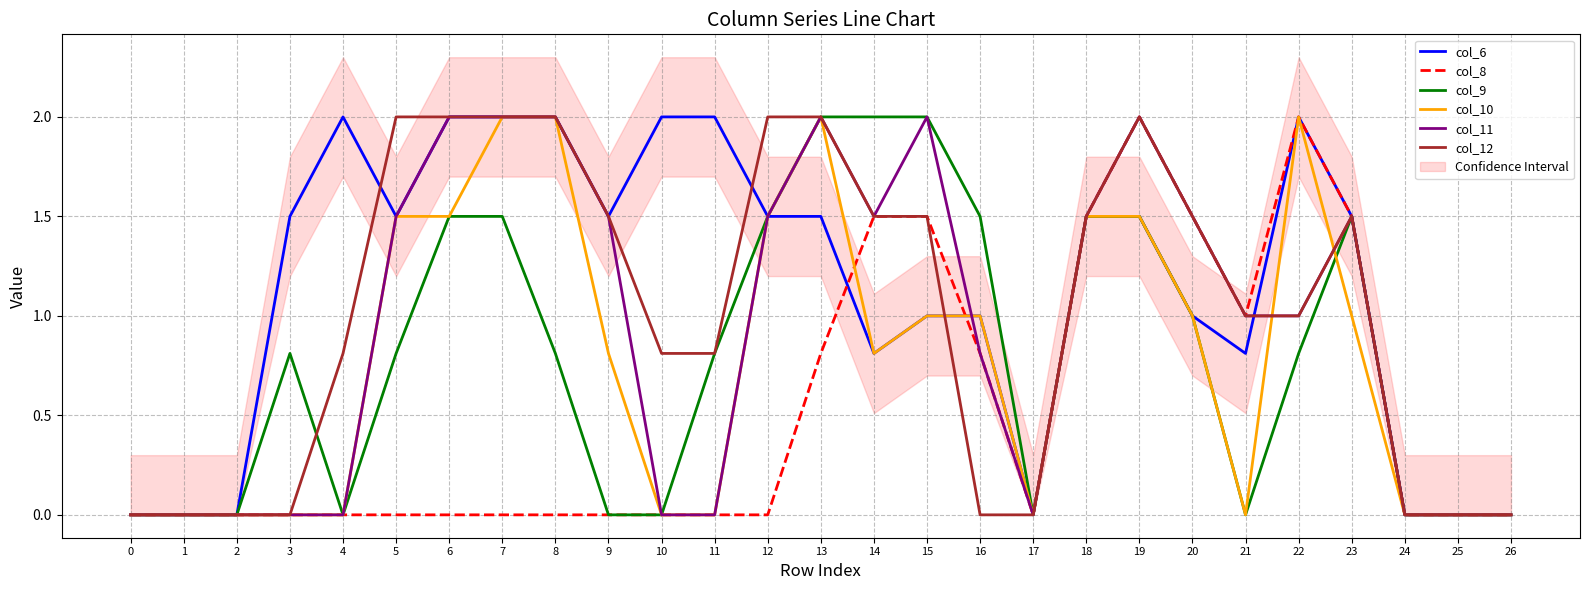

The value of col_12 at 23 is 1.5. True or false?

True